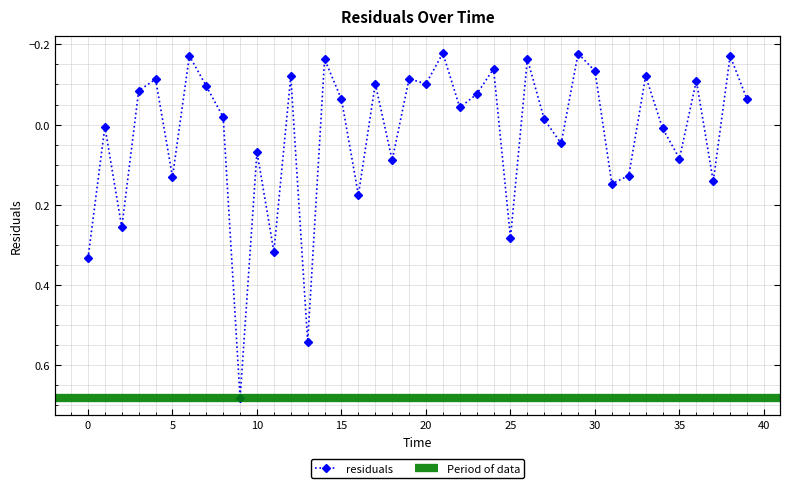

Reading right to left, transcribe all the data shown in this chart.

-0.1	-0.2	0.1	-0.1	0.1	0.0	-0.1	0.1	0.1	-0.1	-0.2	0.0	-0.0	-0.2	0.3	-0.1	-0.1	-0.0	-0.2	-0.1	-0.1	0.1	-0.1	0.2	-0.1	-0.2	0.5	-0.1	0.3	0.1	0.7	-0.0	-0.1	-0.2	0.1	-0.1	-0.1	0.3	0.0	0.3